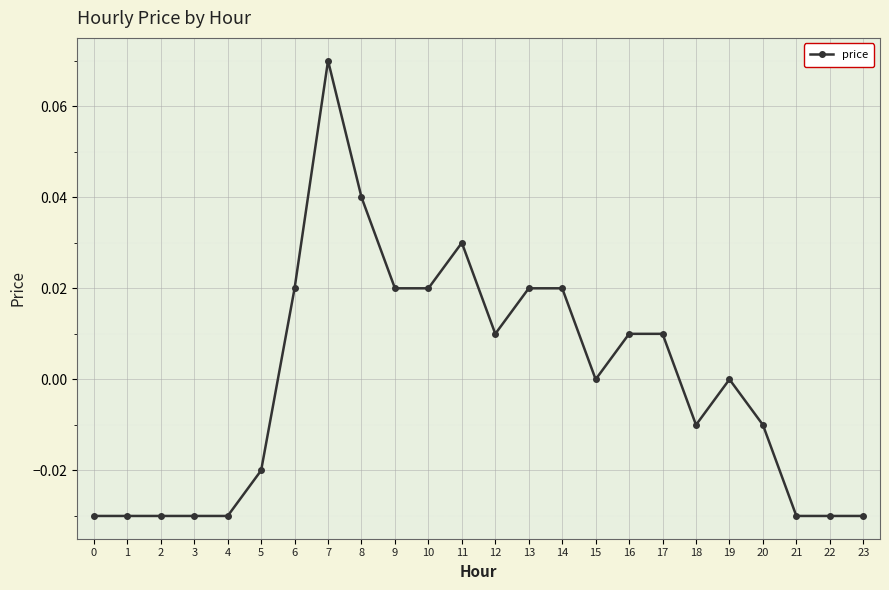

Is it true that the value at 1 is -0.0?

True